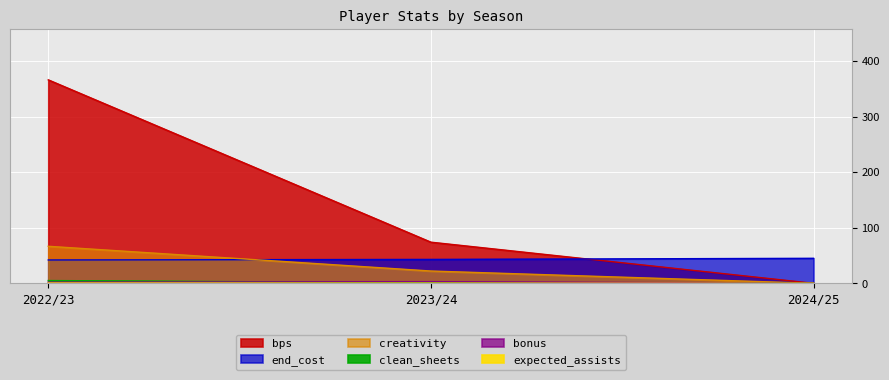

What are all the series names shown in the legend?

bonus, bps, clean_sheets, creativity, end_cost, expected_assists